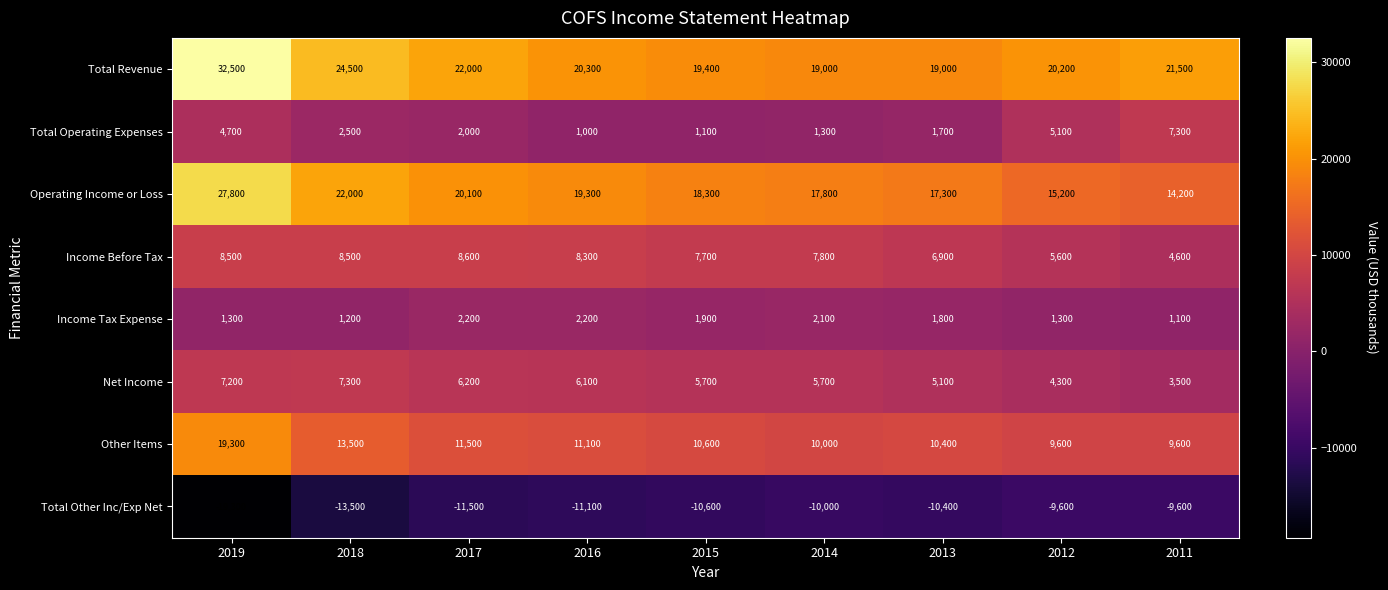

What is the spread (max minus min) of values at 2019?

51800